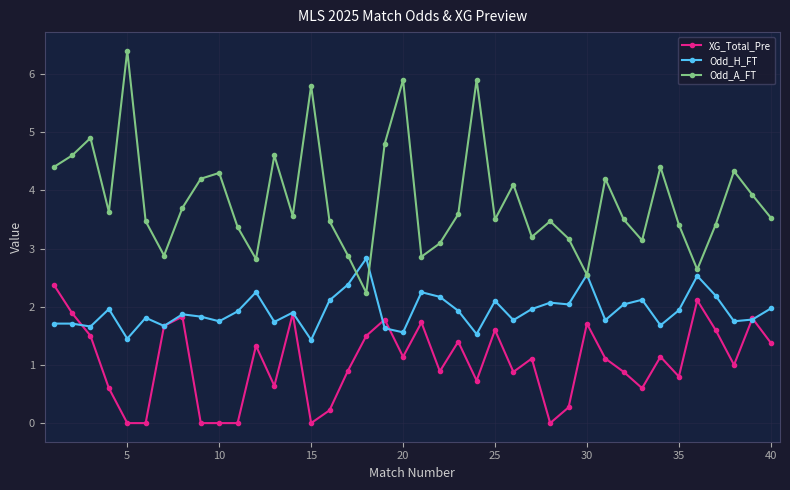

Which series has the largest total across all categories?

Odd_A_FT